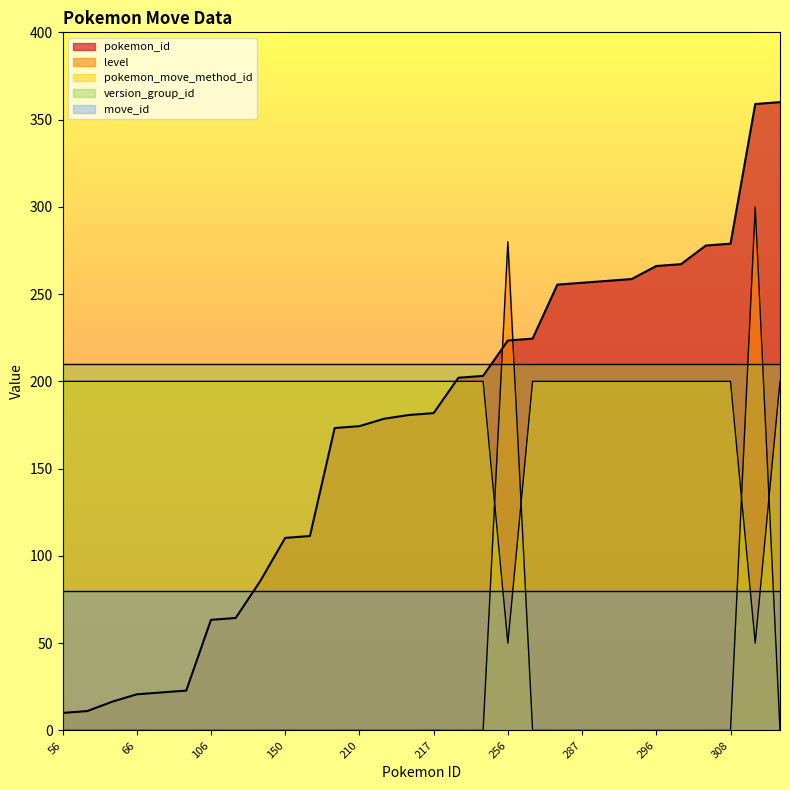

True or false: level and pokemon_id intersect in this chart.

True